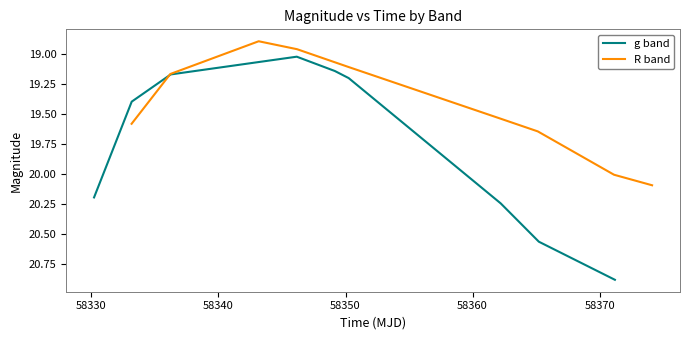

The value of g band at 7 is 35.3. True or false?

False